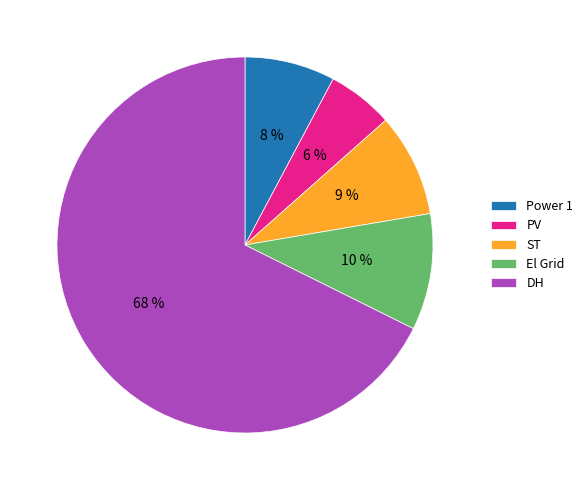

How many segments does this pie chart have?

5